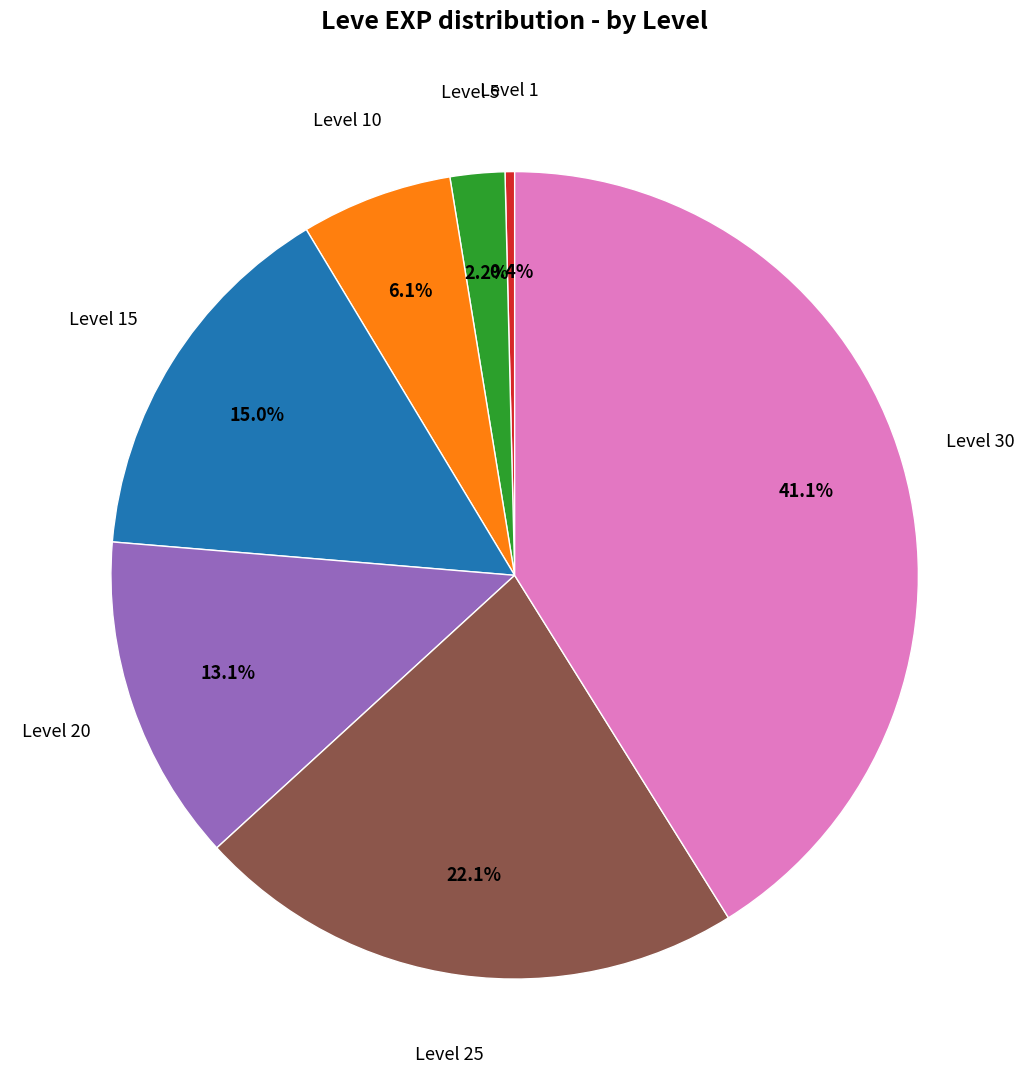

Does any single category account for the majority?

No